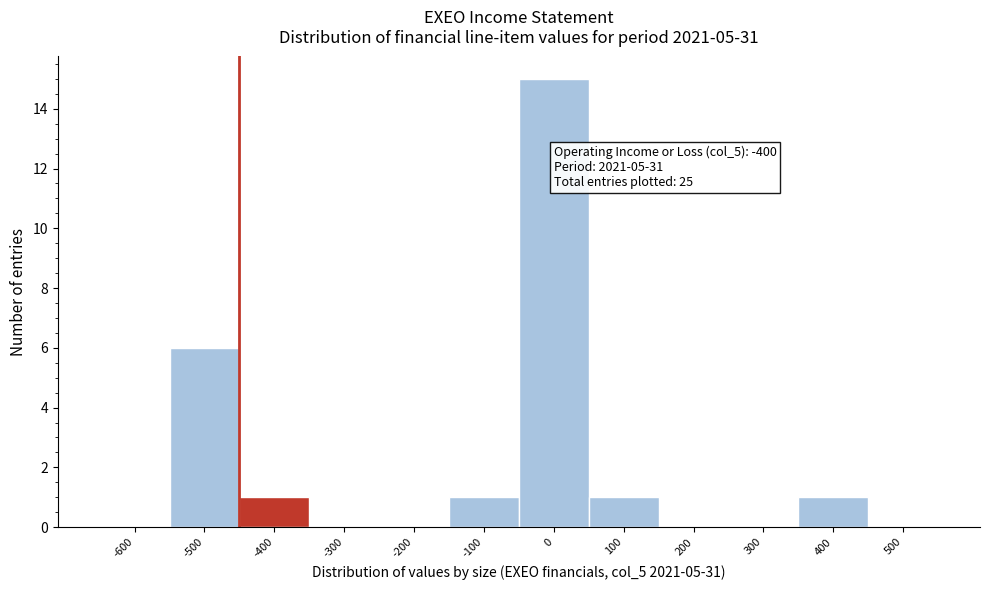

Where is the data nearest to the value 7?

-500